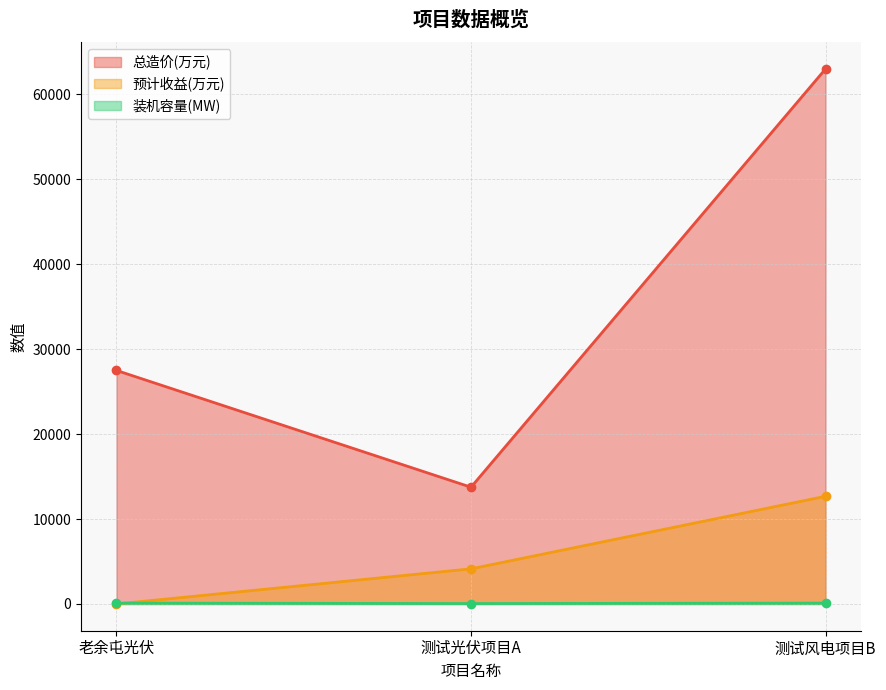

At 测试光伏项目A, list the series in order from largest to smallest.

总造价(万元), 预计收益(万元), 装机容量(MW)